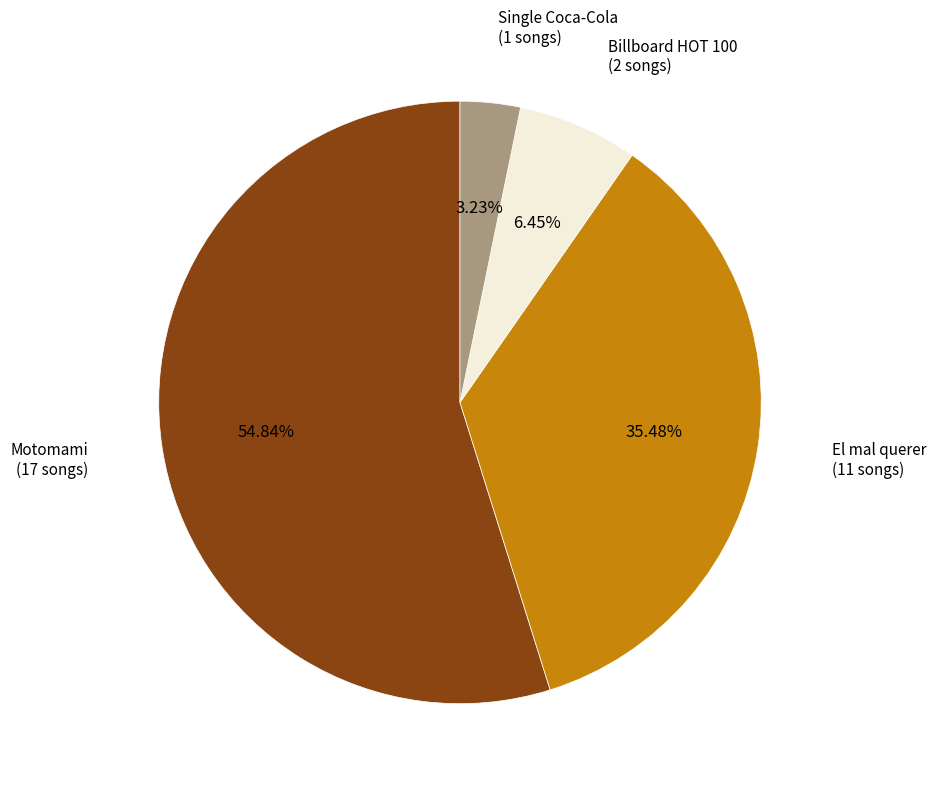

Is there any slice that represents more than half of the pie?

Yes